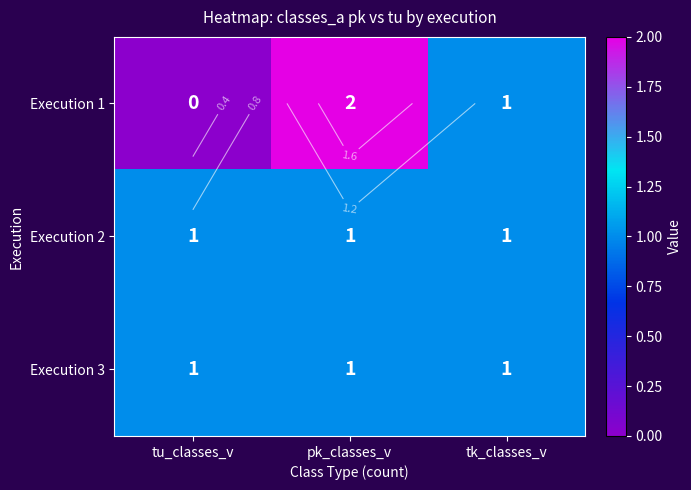

What is the sum of all Execution 2 values?

3